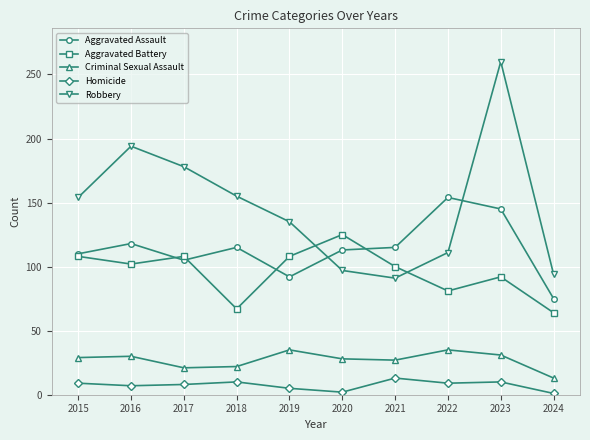

True or false: Aggravated Battery and Homicide intersect in this chart.

False